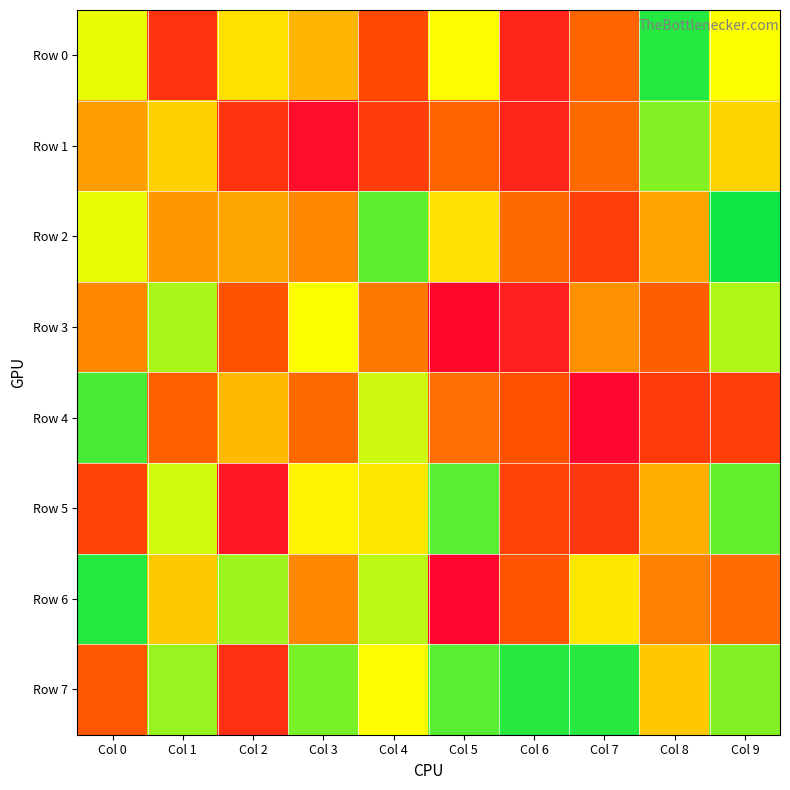

Reading right to left, list all the values displayed in this chart.

Row 0: Col 9=751971	Col 8=960939	Col 7=326042	Col 6=126523	Col 5=739865	Col 4=239911	Col 3=573578	Col 2=678525	Col 1=168098	Col 0=772851
Row 1: Col 9=641999	Col 8=868647	Col 7=349265	Col 6=121333	Col 5=325722	Col 4=196811	Col 3=43619	Col 2=174148	Col 1=633942	Col 0=513278
Row 2: Col 9=981928	Col 8=530140	Col 7=206622	Col 6=344106	Col 5=672183	Col 4=909272	Col 3=441827	Col 2=534756	Col 1=496362	Col 0=771761
Row 3: Col 9=824799	Col 8=312264	Col 7=470798	Col 6=106985	Col 5=27518	Col 4=392355	Col 3=753347	Col 2=271454	Col 1=834820	Col 0=442804
Row 4: Col 9=206742	Col 8=194249	Col 7=25710	Col 6=266731	Col 5=360177	Col 4=800501	Col 3=345115	Col 2=578805	Col 1=316817	Col 0=927421
Row 5: Col 9=901056	Col 8=554481	Col 7=183584	Col 6=218926	Col 5=910507	Col 4=692190	Col 3=719377	Col 2=78910	Col 1=793385	Col 0=221438
Row 6: Col 9=358333	Col 8=424438	Col 7=693836	Col 6=276737	Col 5=22861	Col 4=815740	Col 3=445798	Col 2=843953	Col 1=618452	Col 0=962192
Row 7: Col 9=867534	Col 8=616080	Col 7=959272	Col 6=960180	Col 5=910988	Col 4=740649	Col 3=881612	Col 2=158953	Col 1=848545	Col 0=291639